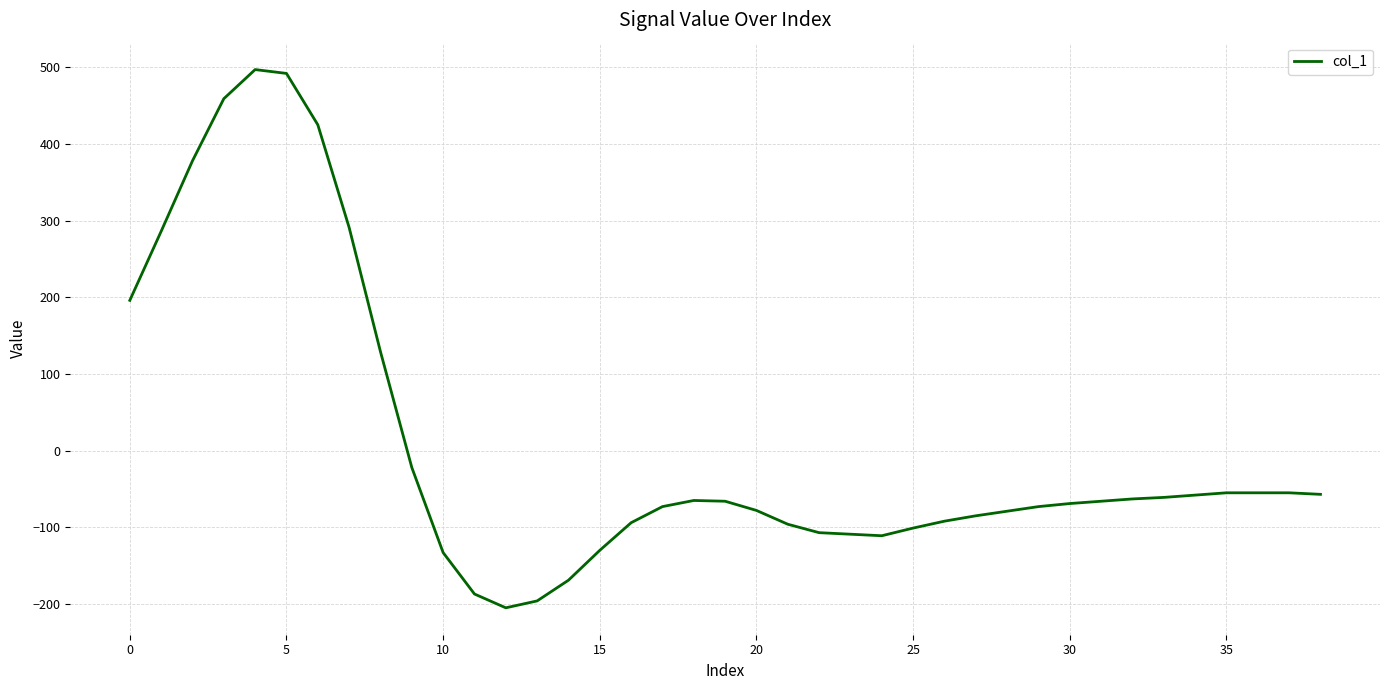

How many negative values are there?

30